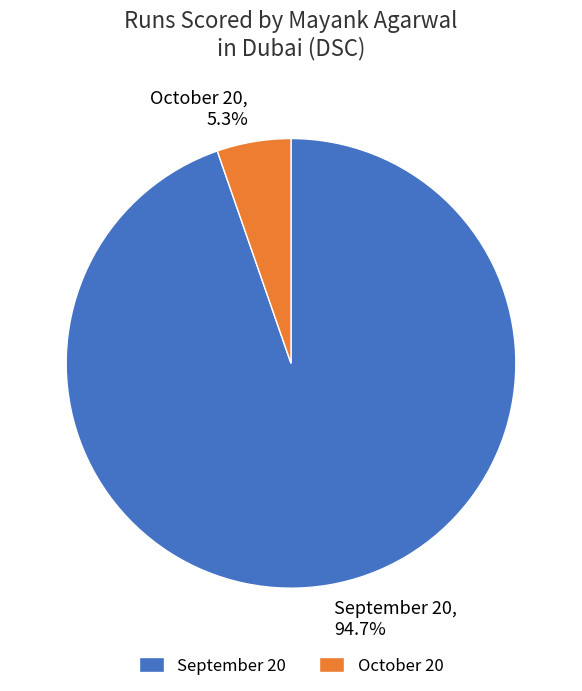

Rank the categories by value from highest to lowest.

September 20, October 20